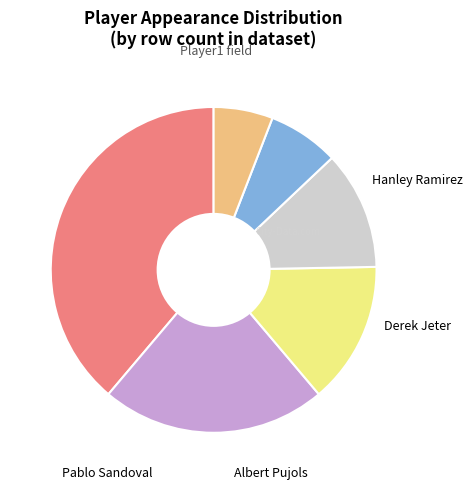

To the nearest percent, what is the difference between the Albert Pujols and Other slice percentages?

6%